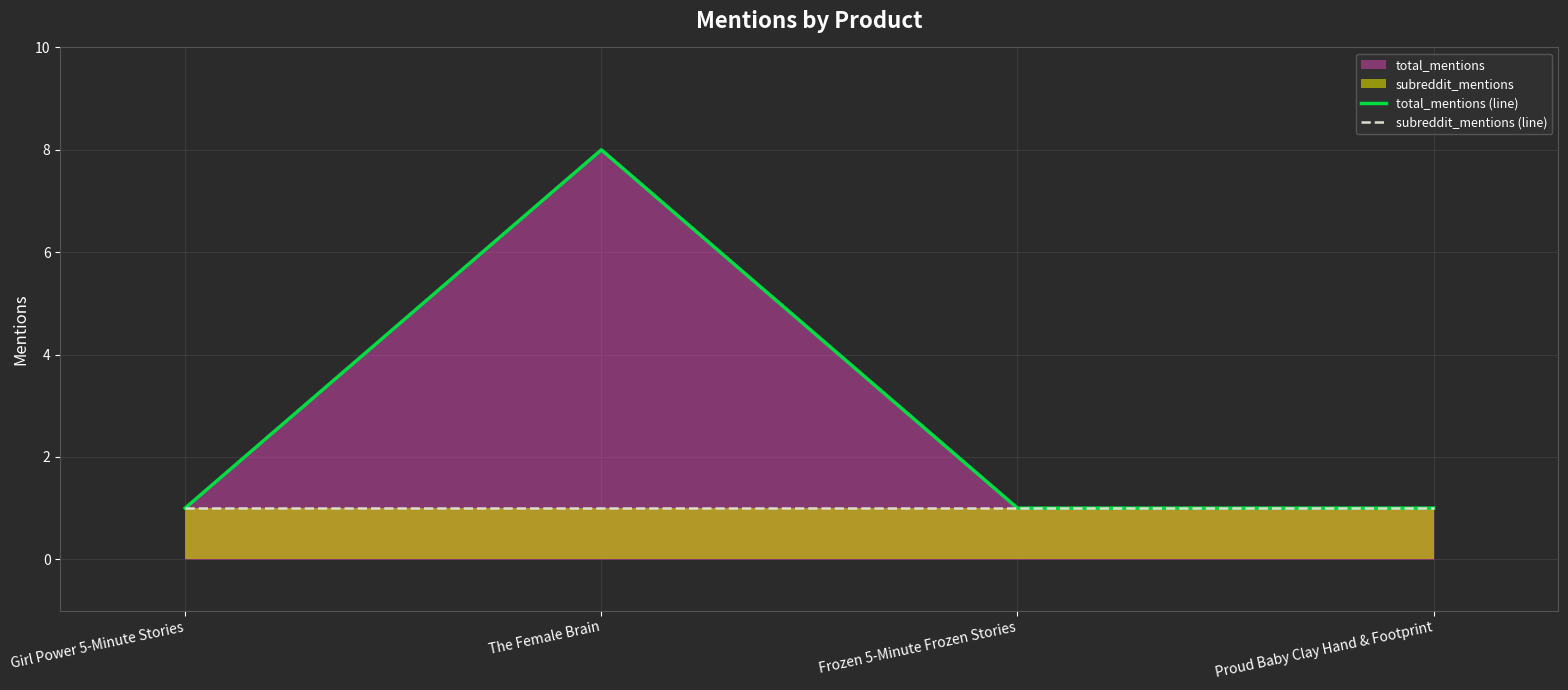

Does the chart display data point markers on the line(s)?

No